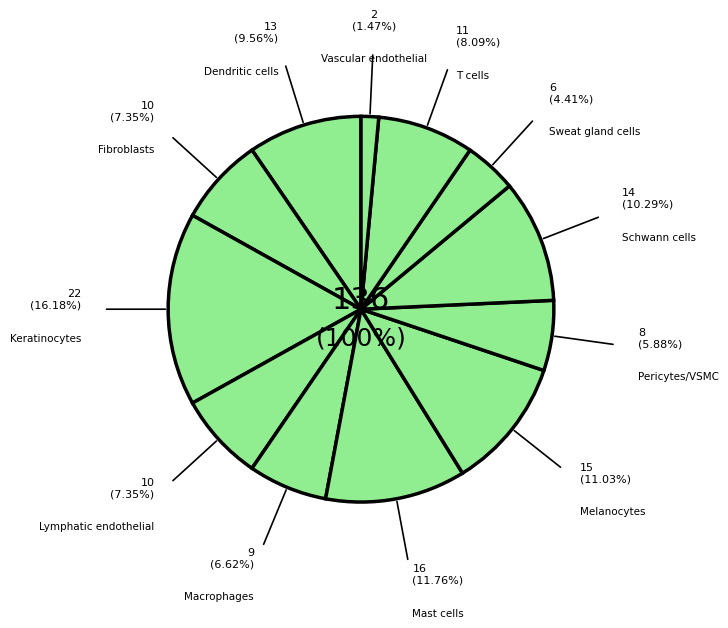

What is the largest slice in the pie chart?

Keratinocytes